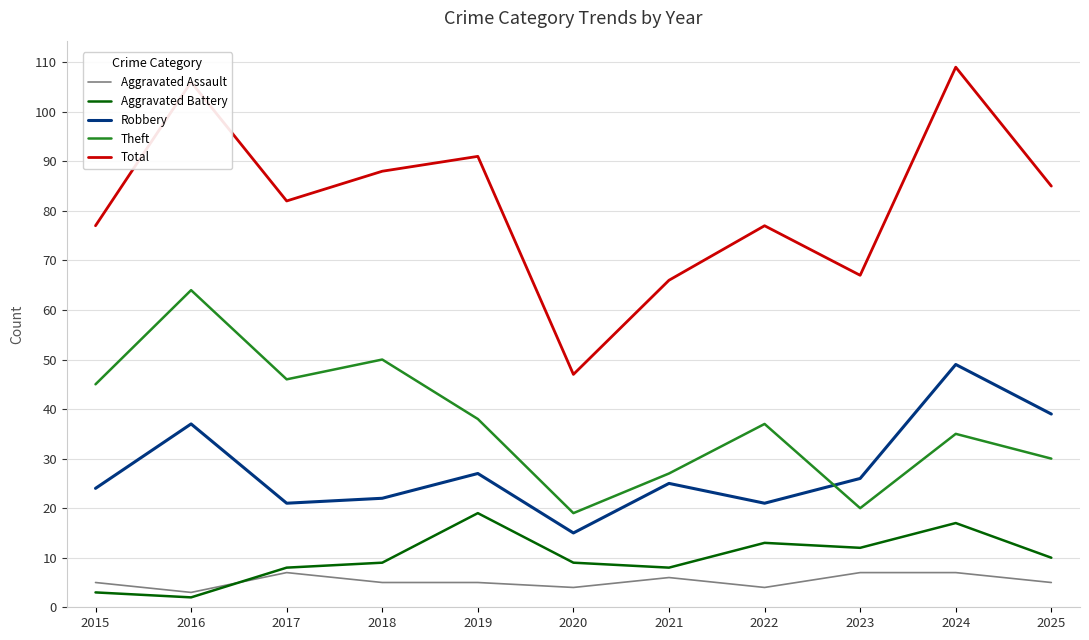

Is this an area chart (filled region under the line)?

No